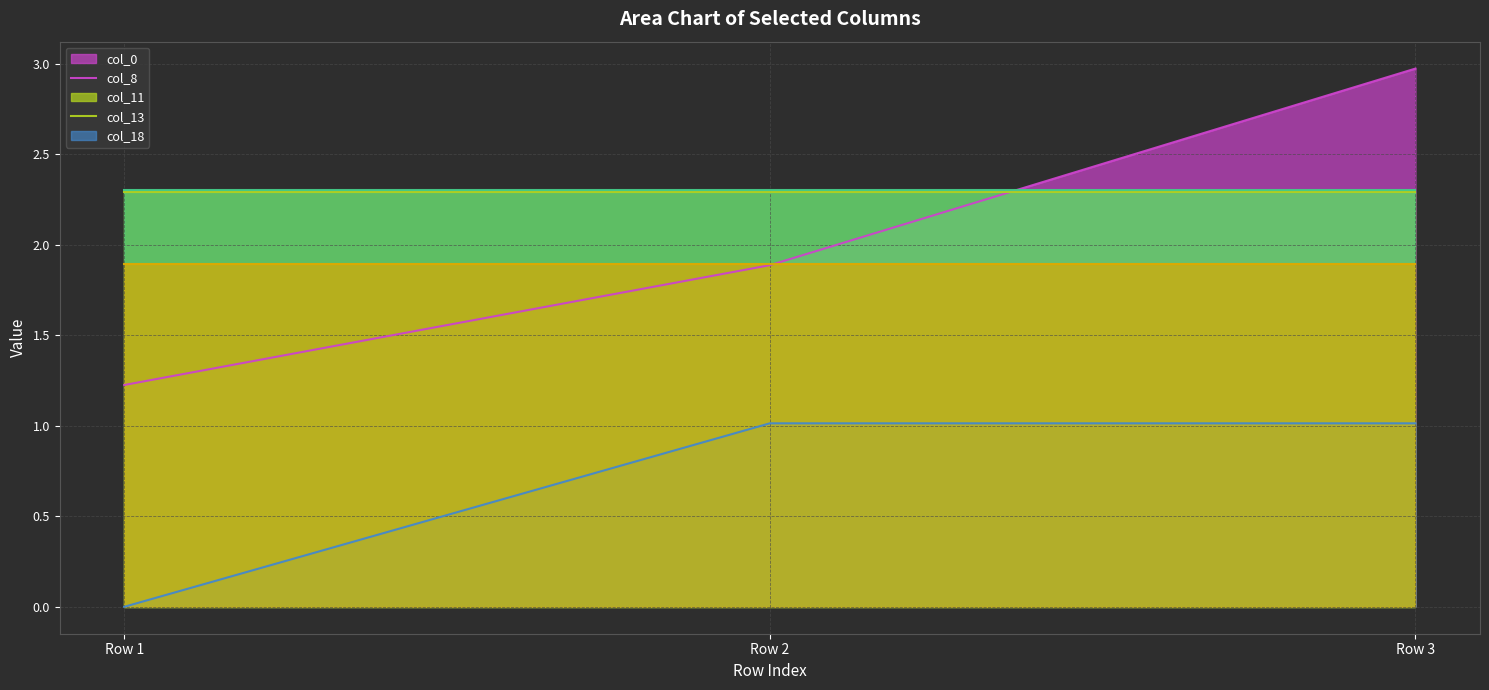

How many lines are shown in the chart?

5